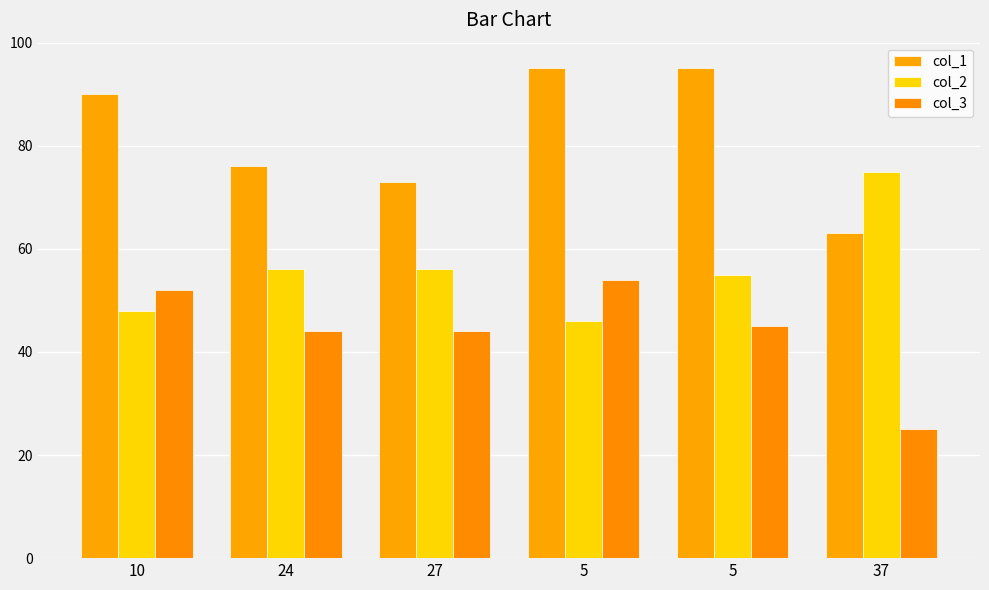

At which label does col_3 reach its peak?

5